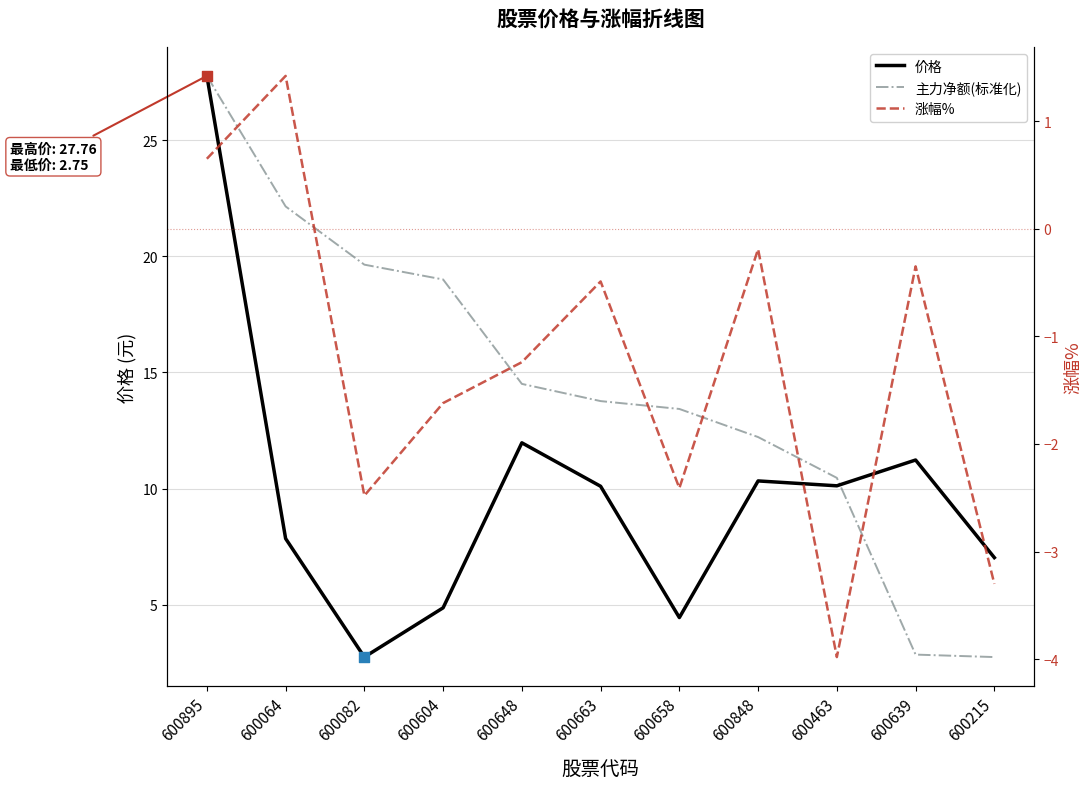

What are all the series names shown in the legend?

价格, 主力净额(标准化), 涨幅%